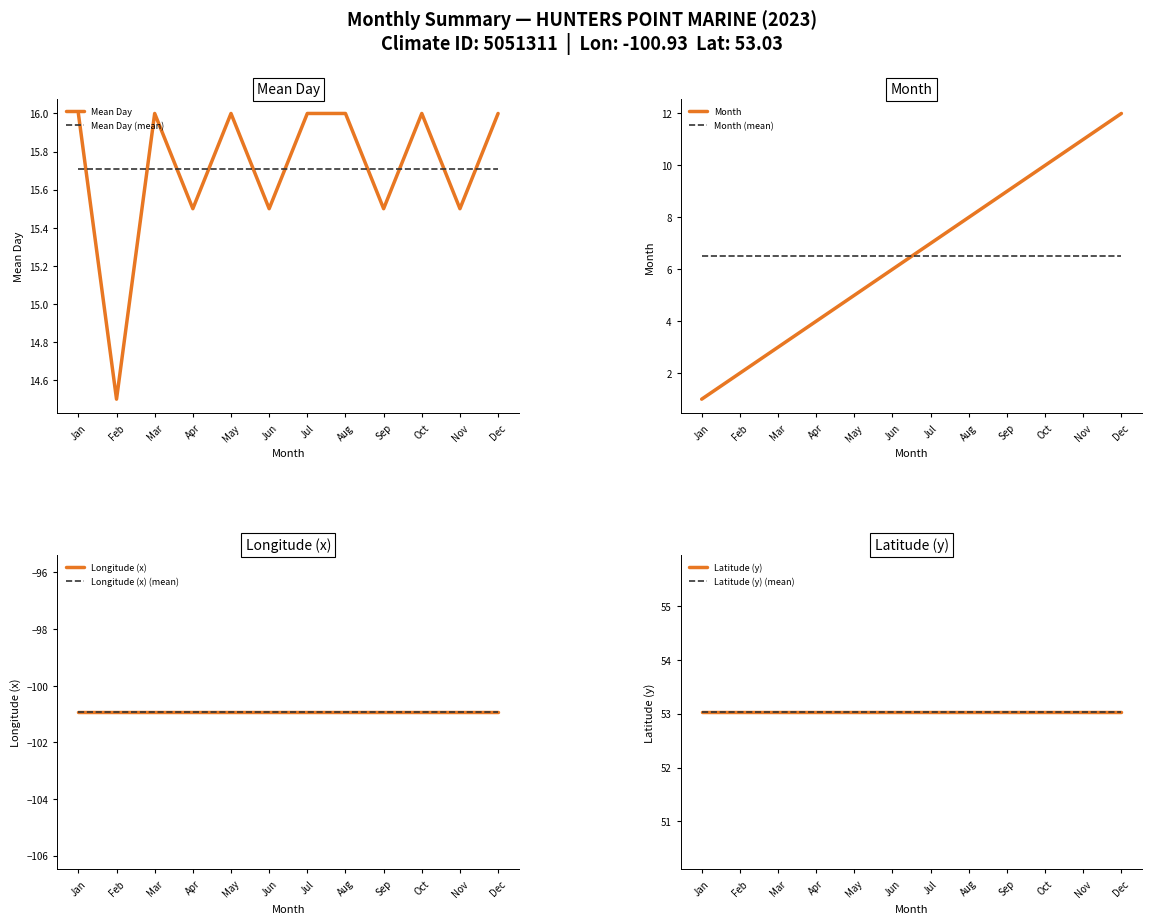

What is the value of the 6th point from the left?

15.5